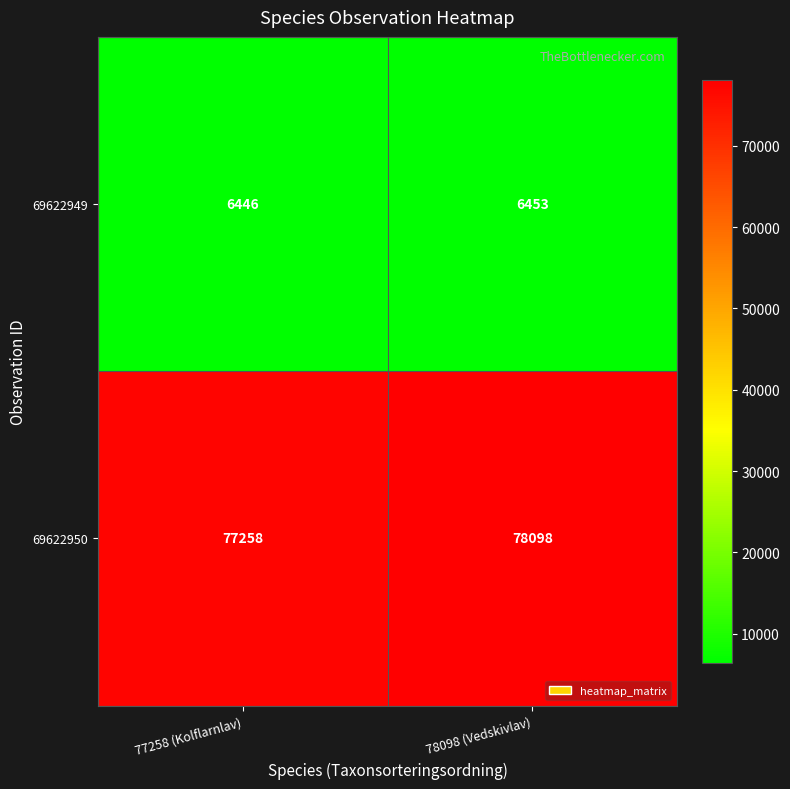

Which series has the widest spread of values?

69622950